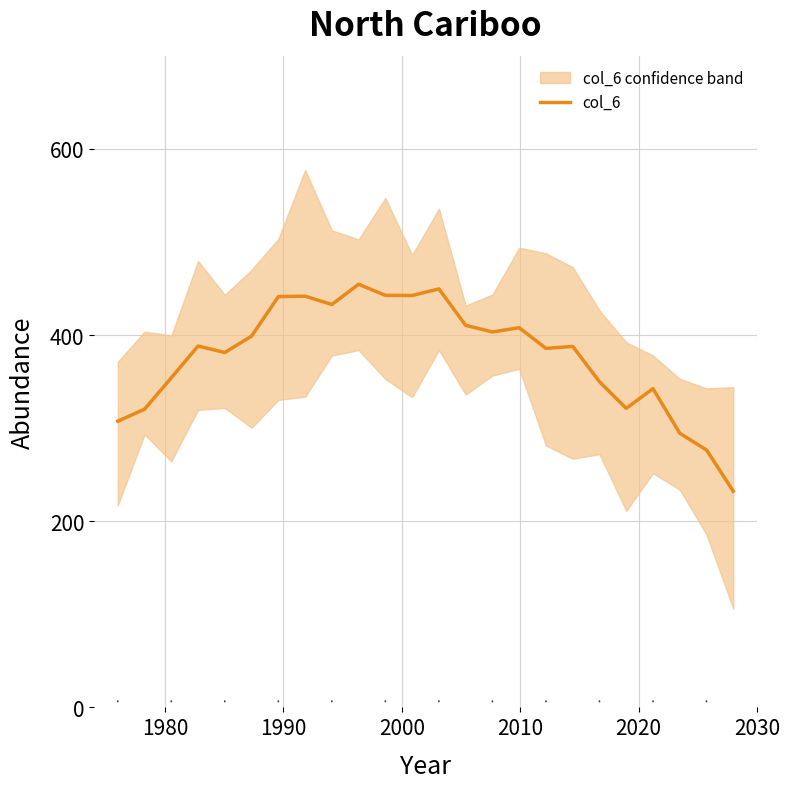

Does the chart have visible grid lines?

Yes